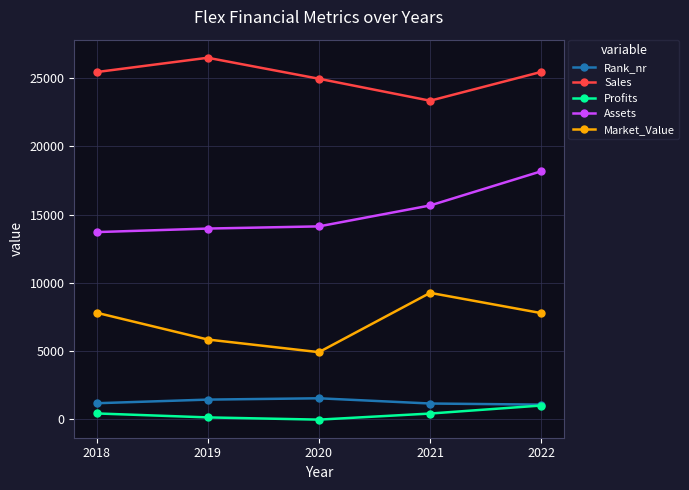

True or false: Sales and Assets intersect in this chart.

False